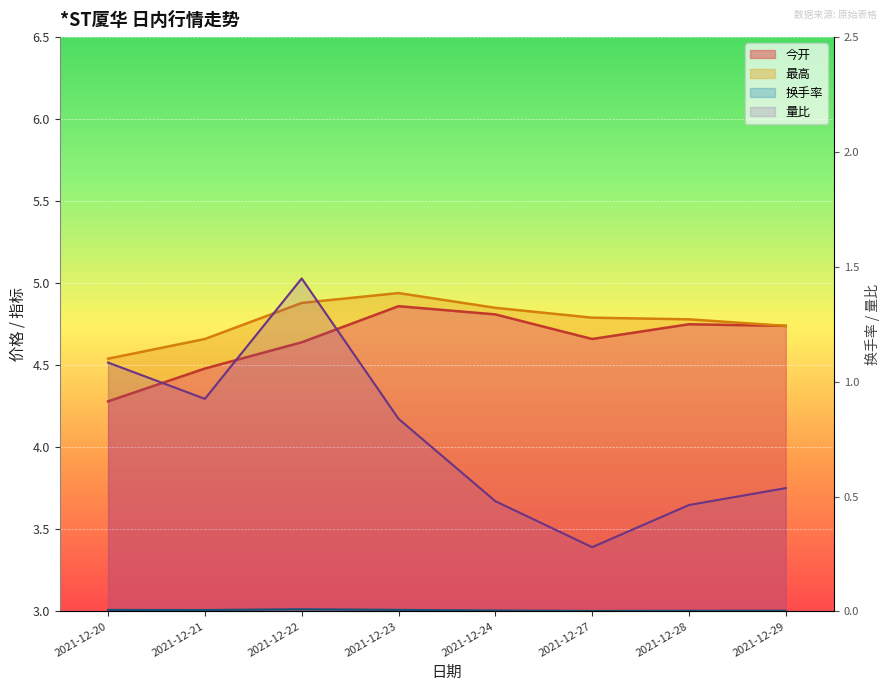

Reading right to left, extract all data points from this chart.

今开: 4.7	4.8	4.7	4.8	4.9	4.6	4.5	4.3
最高: 4.7	4.8	4.8	4.8	4.9	4.9	4.7	4.5
换手率: 0.0	0.0	0.0	0.0	0.0	0.0	0.0	0.0
量比: 0.5	0.5	0.3	0.5	0.8	1.4	0.9	1.1